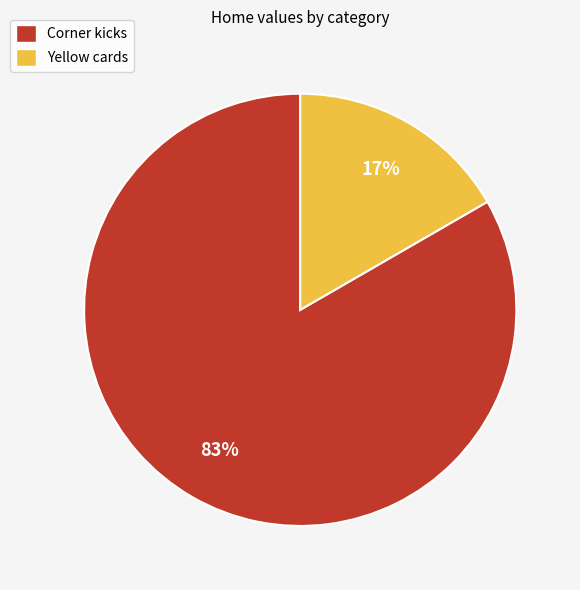

Between Yellow cards and Corner kicks, which is larger?

Corner kicks